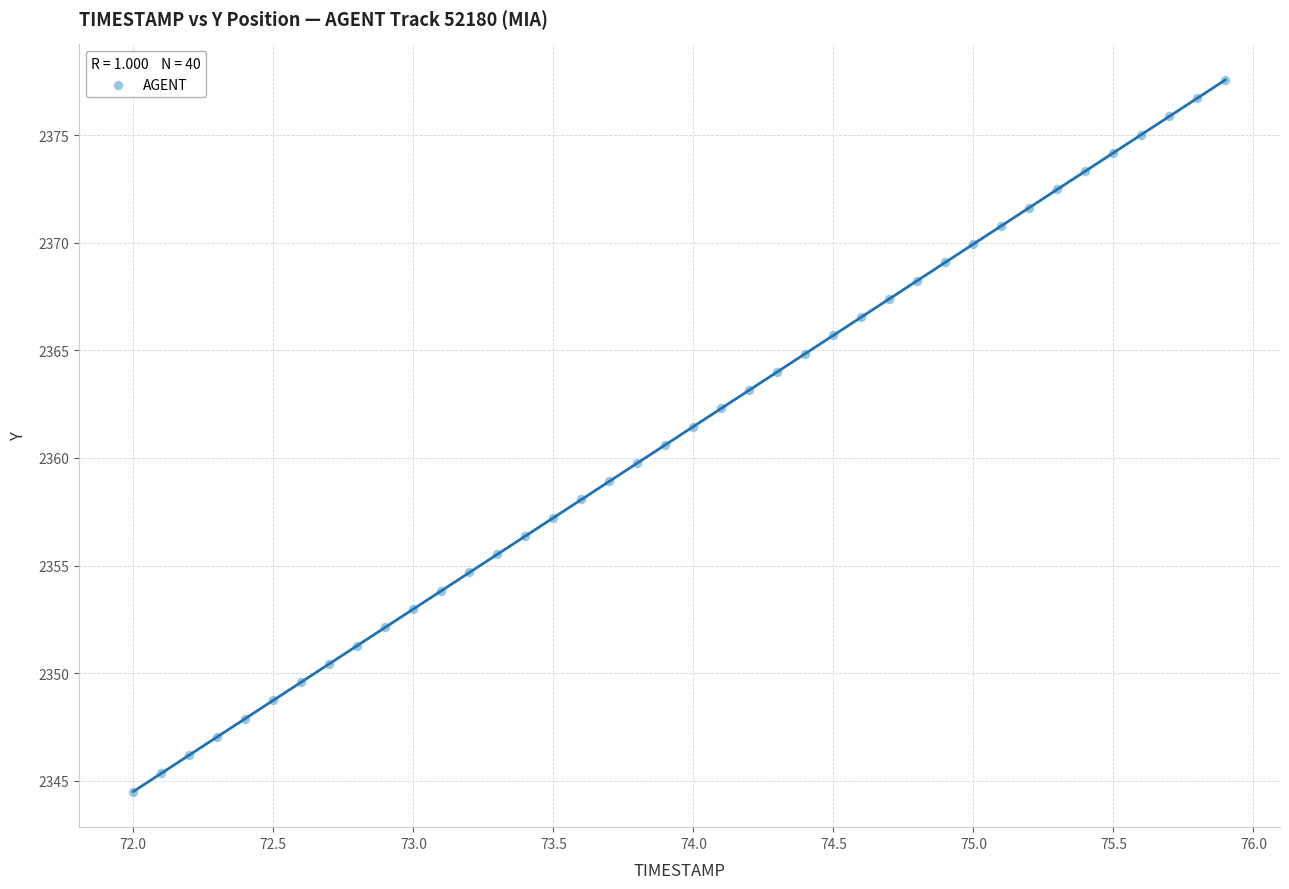

What is the range of Y values (max minus min)?

33.1